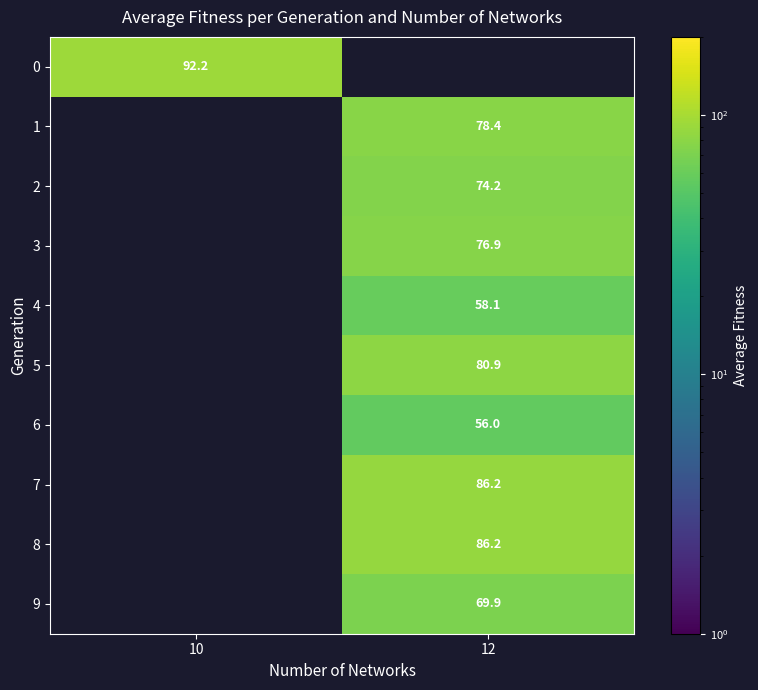

At which category is the sum across all series the highest?

12